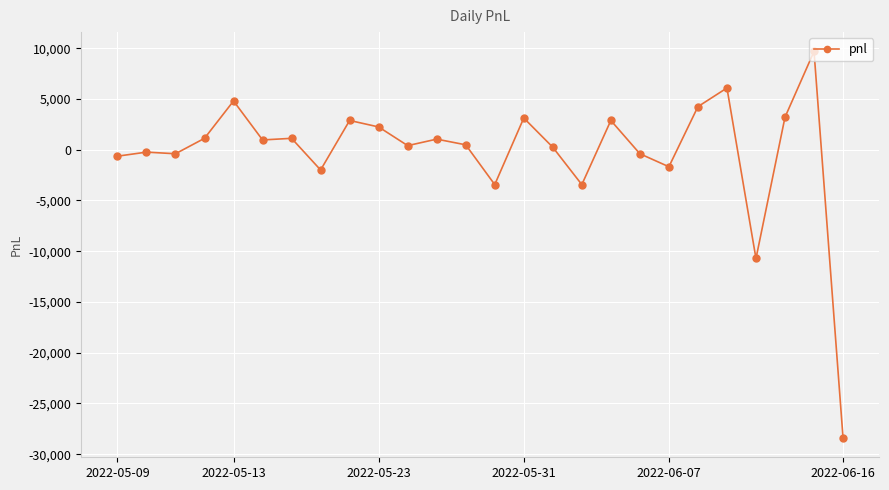

What is the value of the 23rd point from the left?

-10720